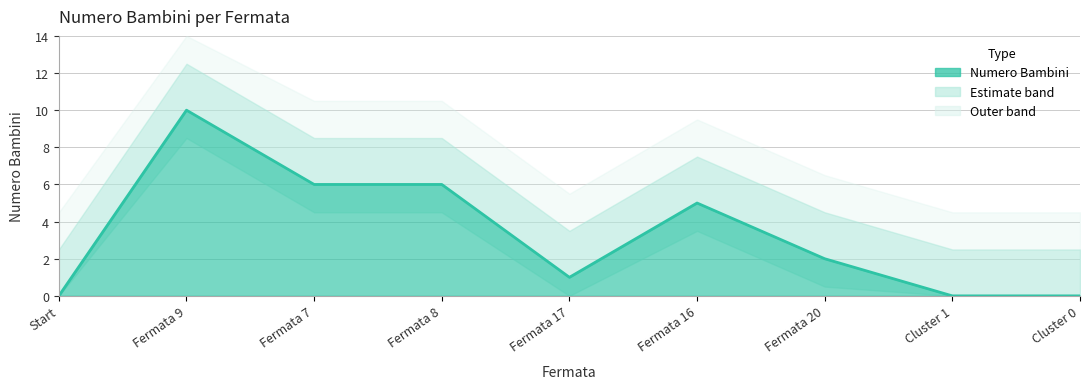

How many points are lower than both their immediate neighbors (excluding endpoints)?

1